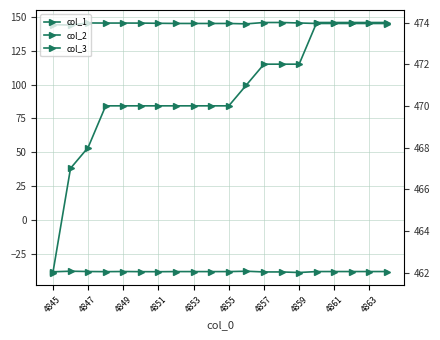

True or false: col_2 and col_3 cross at least once.

False